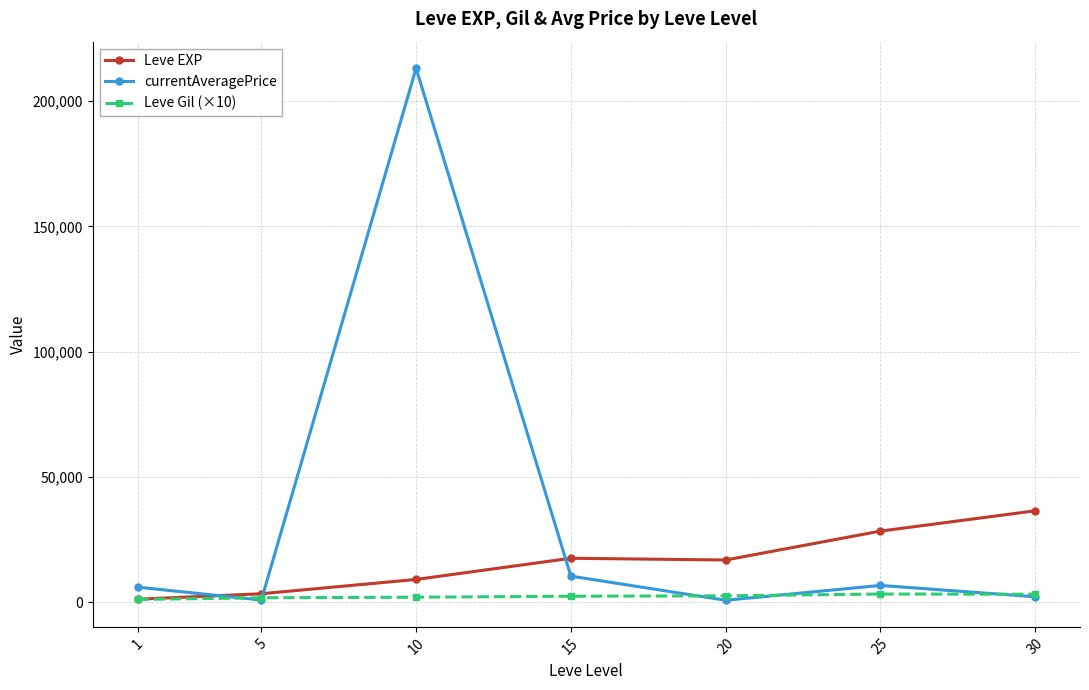

What is the spread (max minus min) of values at 10?

211032.5